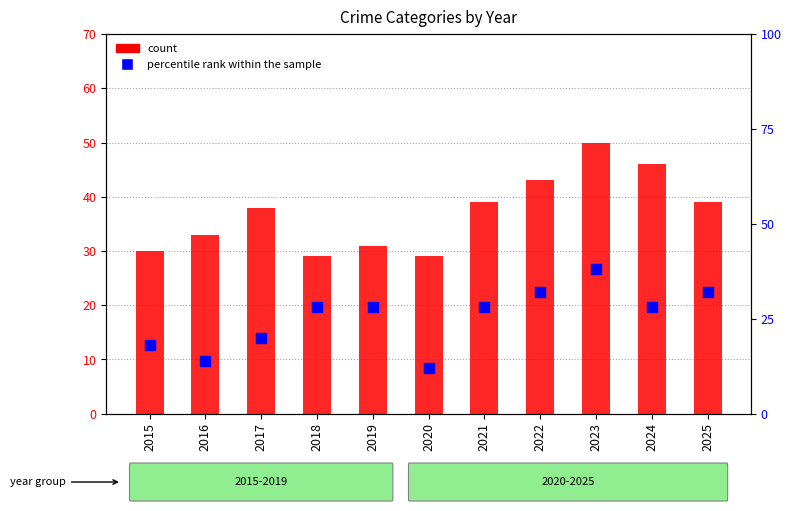

Which series has the largest total across all categories?

count